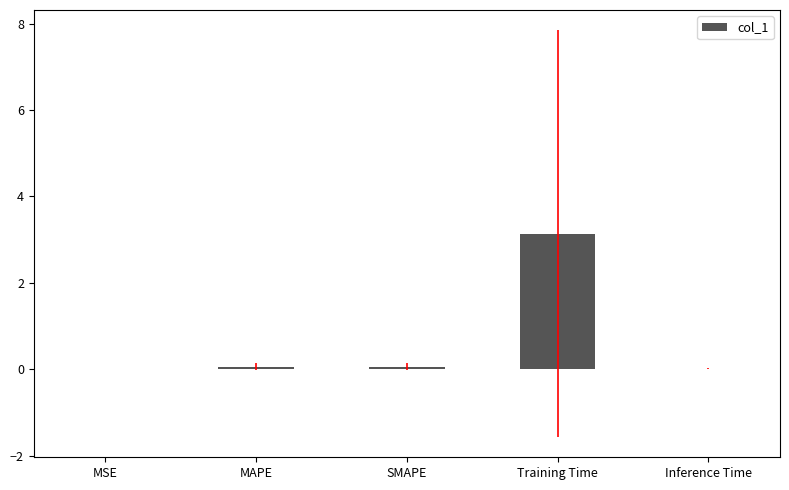

What is the maximum value shown in the chart?

3.1